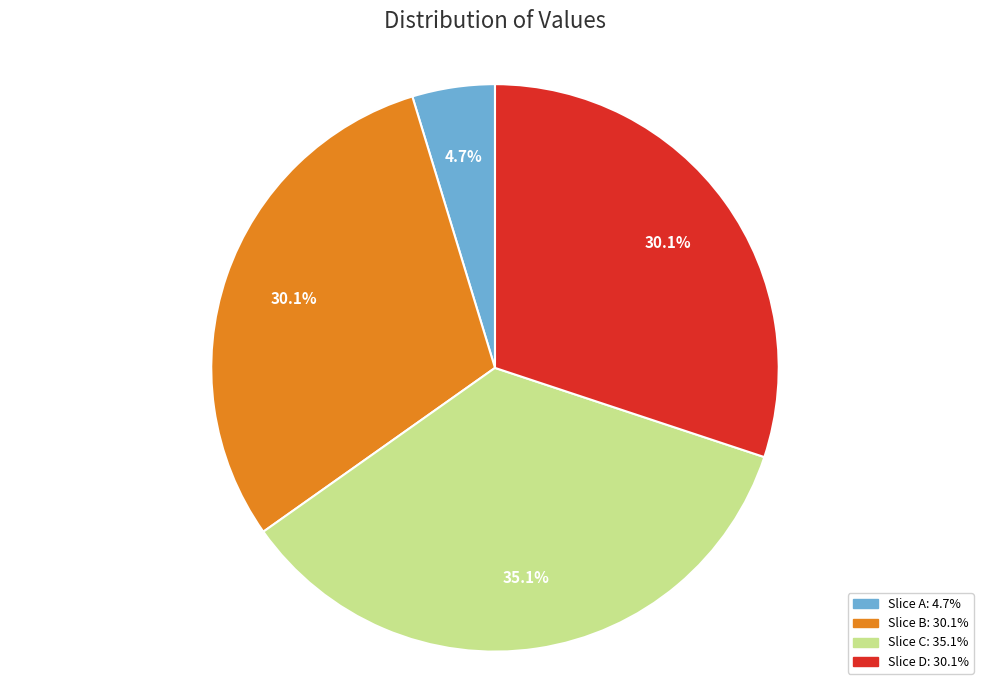

Is there a majority slice in this chart?

No